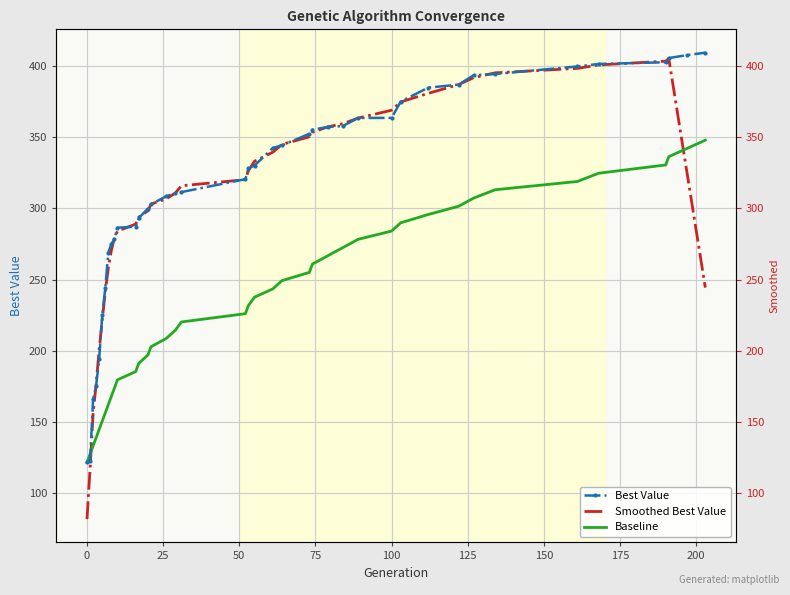

How many intersections are there between Baseline and Best Value?

1